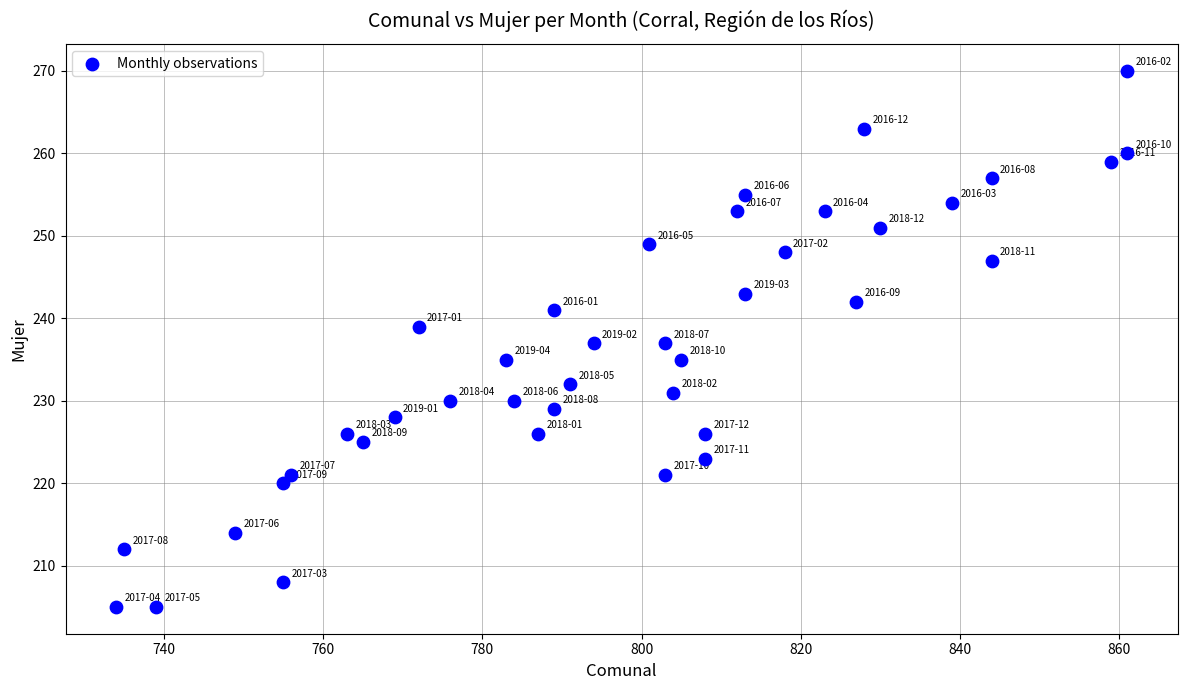

What is the range of Y values (max minus min)?

65